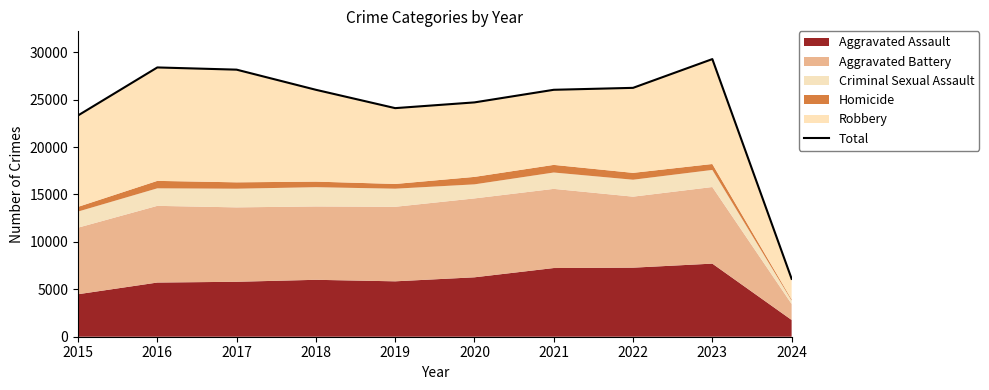

Does the chart have visible grid lines?

No